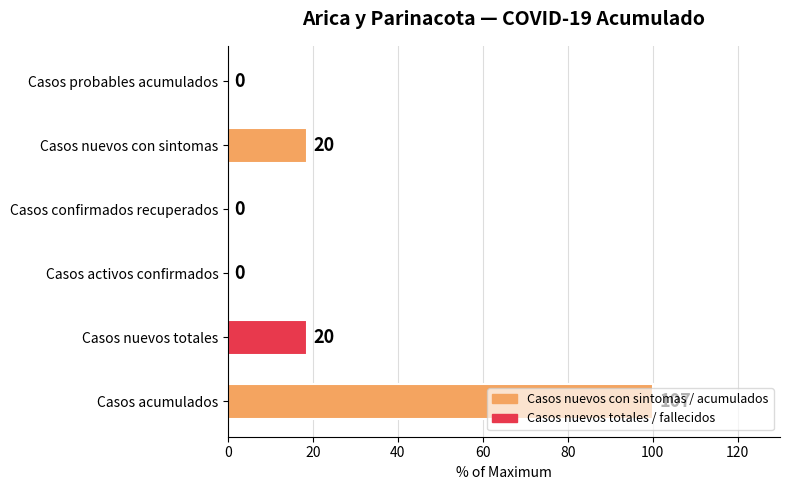

What is the change in value from Casos acumulados to Casos confirmados recuperados?

-100.0